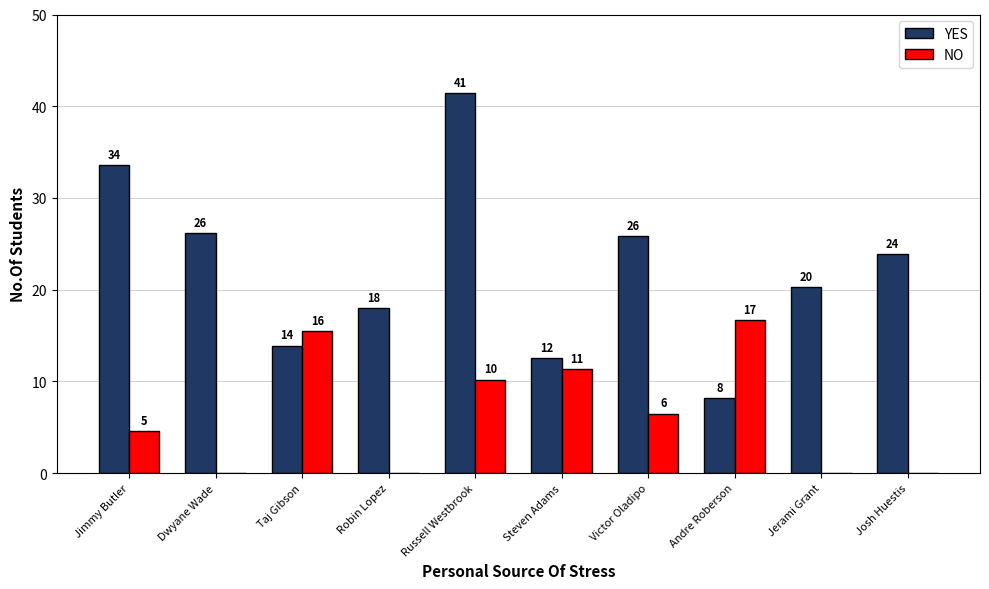

Is the value of NO at Jerami Grant greater than the value of YES at Victor Oladipo?

No